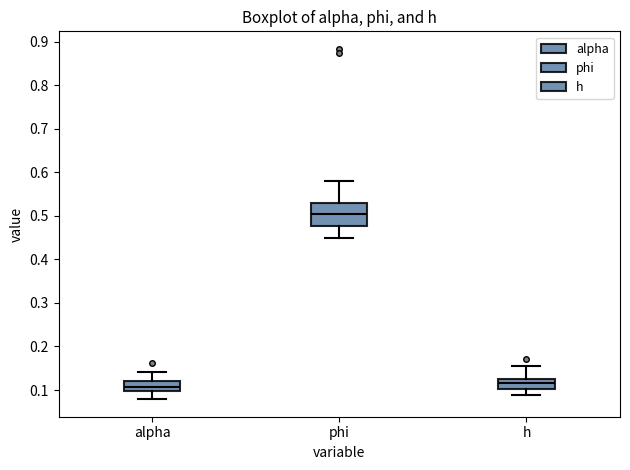

Reading left to right, transcribe this box plot: for each box, give where its median line is, the range the box spans, and where its two whiskers end, as read against the y-axis. The values are not printed on the chart, so give them approximately, as read against the axis.

alpha: median 0.11, box 0.10 to 0.12, whiskers 0.08 to 0.14
phi: median 0.50, box 0.48 to 0.53, whiskers 0.45 to 0.58
h: median 0.12, box 0.10 to 0.13, whiskers 0.09 to 0.16